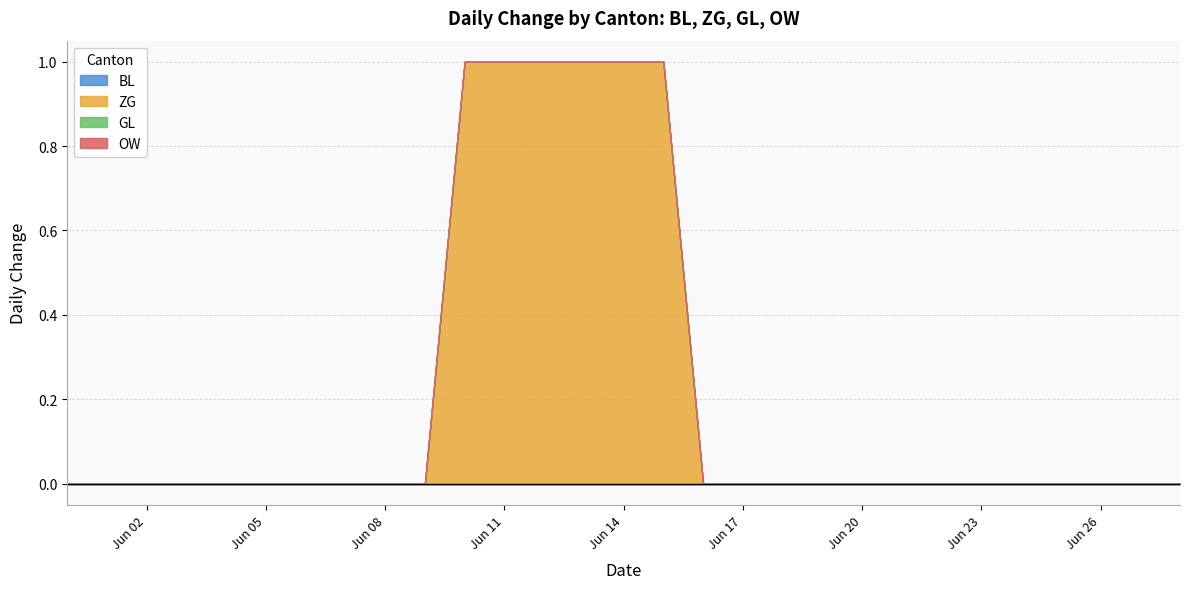

Is it true that OW equals 0 at 2020-06-26?

True